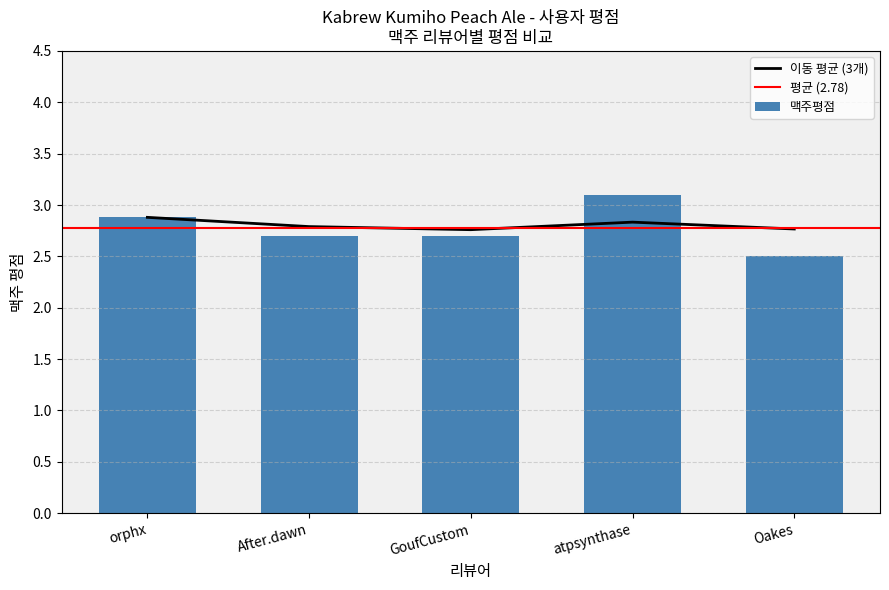

List the labels in order of value, largest first.

atpsynthase, orphx, After.dawn, GoufCustom, Oakes